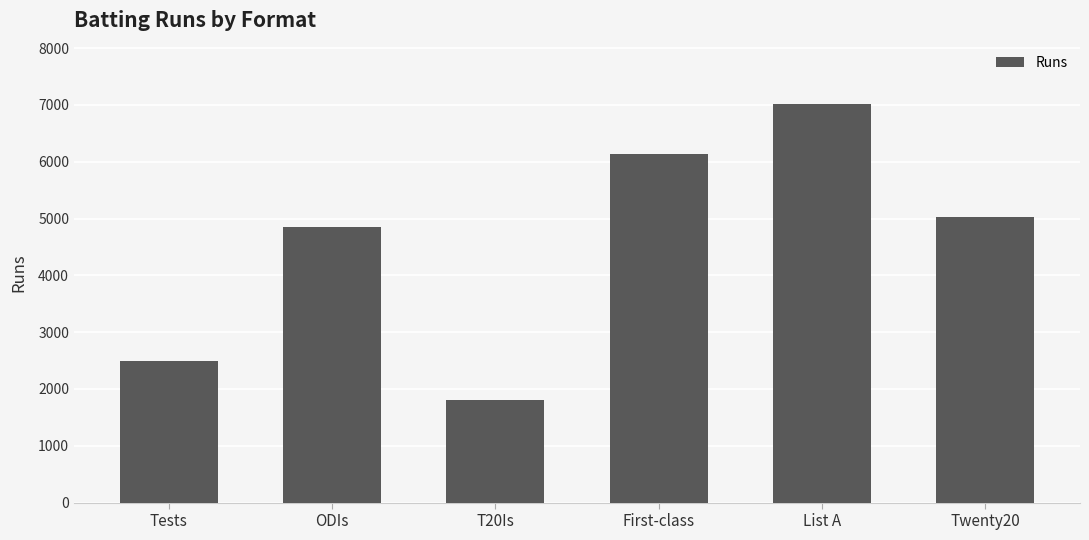

Reading right to left, extract all data points from this chart.

Twenty20=5030	List A=7025	First-class=6145	T20Is=1806	ODIs=4844	Tests=2485